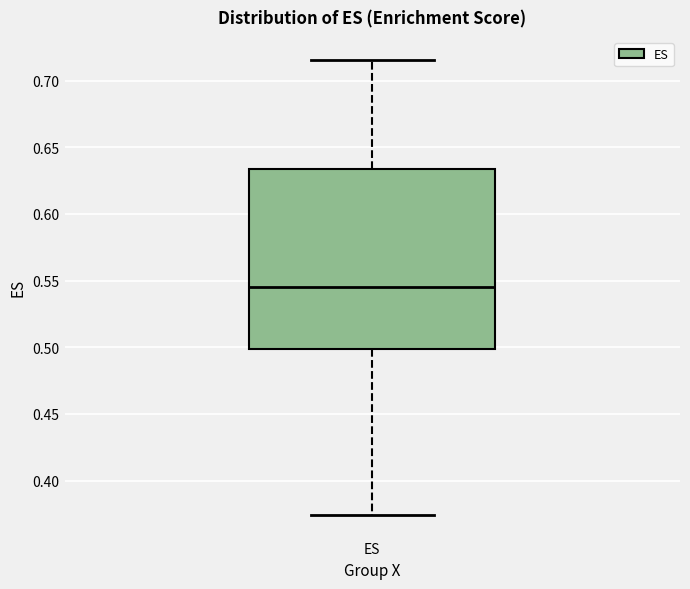

Read this box plot against the y-axis: the position of the median line, the range covered by the box, and the ends of both whiskers. The values are not printed on the chart, so give them approximately, as read against the axis.

median 0.545, box 0.500 to 0.635, whiskers 0.375 to 0.715